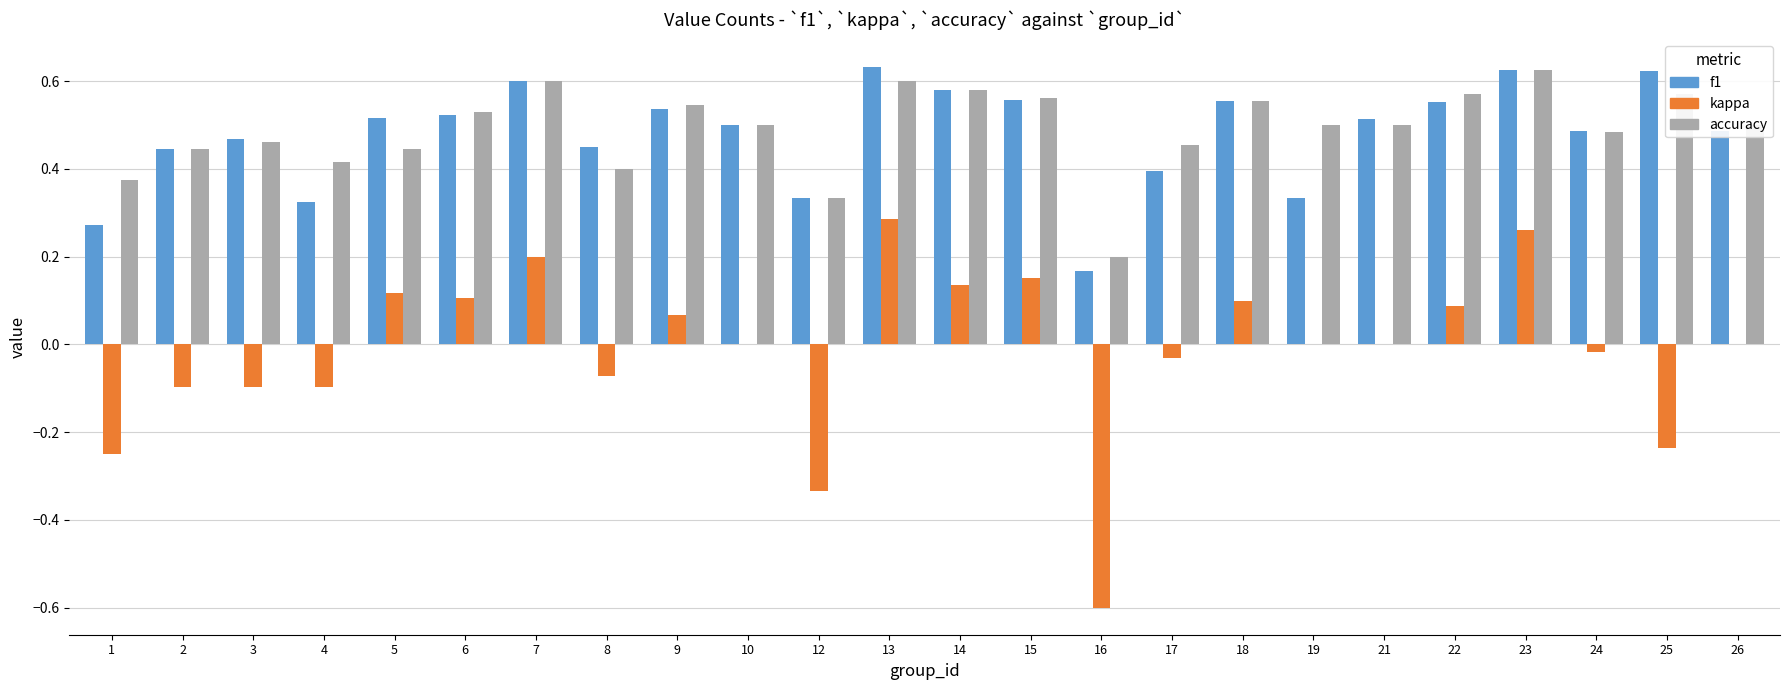

Is the value of accuracy at 2 greater than the value of kappa at 12?

Yes